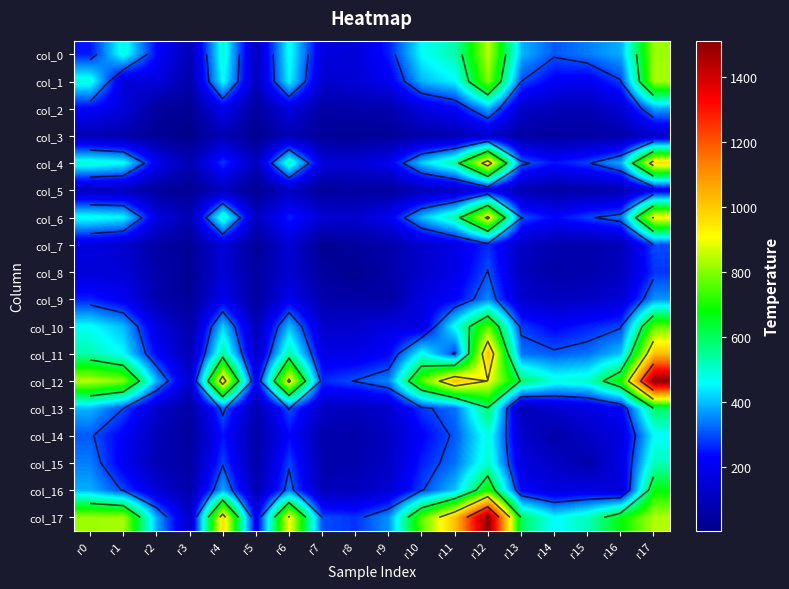

At which label does col_4 reach its peak?

r12